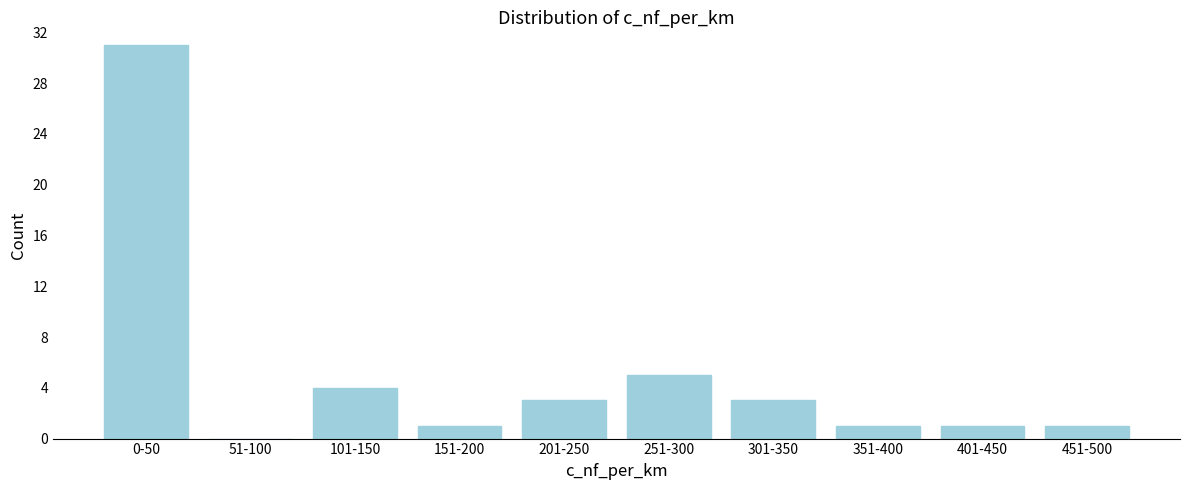

Reading right to left, what are all the values shown in this chart?

451-500=1	401-450=1	351-400=1	301-350=3	251-300=5	201-250=3	151-200=1	101-150=4	51-100=0	0-50=31